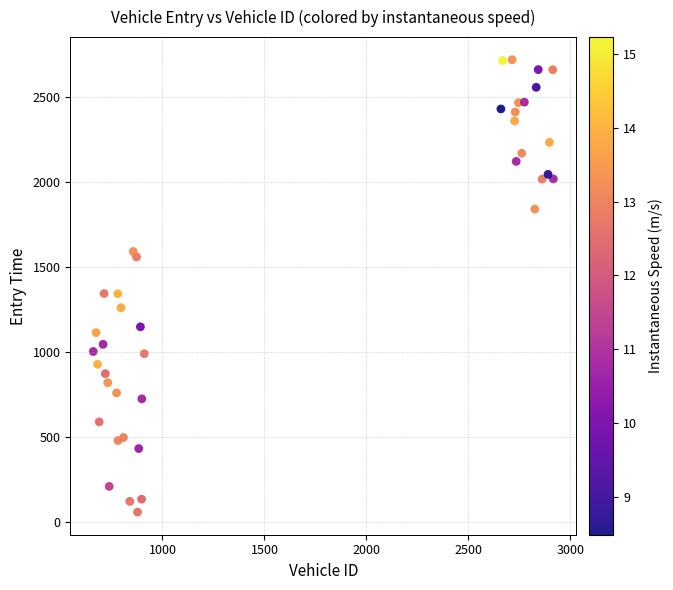

What is the range of X values (max minus min)?

2255